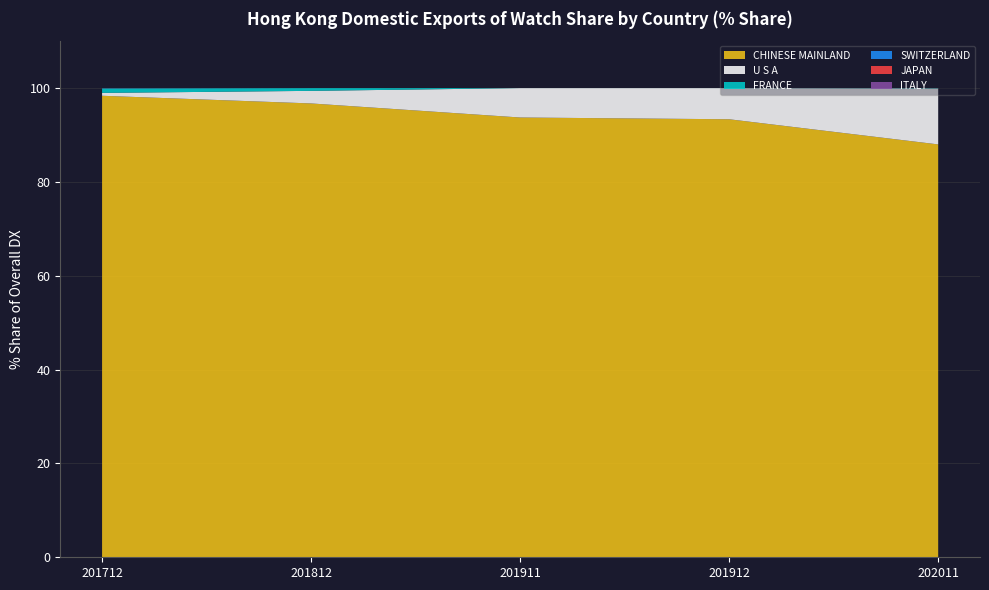

Reading left to right, extract all data points from this chart.

CHINESE MAINLAND: 98.4	96.7	93.7	93.4	88.0
U S A: 0.6	2.7	6.3	6.6	11.9
FRANCE: 0.9	0.6	0.0	0.0	0.1
SWITZERLAND: 0.0	0.0	0.0	0.0	0.0
JAPAN: 0.0	0.0	0.0	0.0	0.0
ITALY: 0.0	0.0	0.0	0.0	0.0